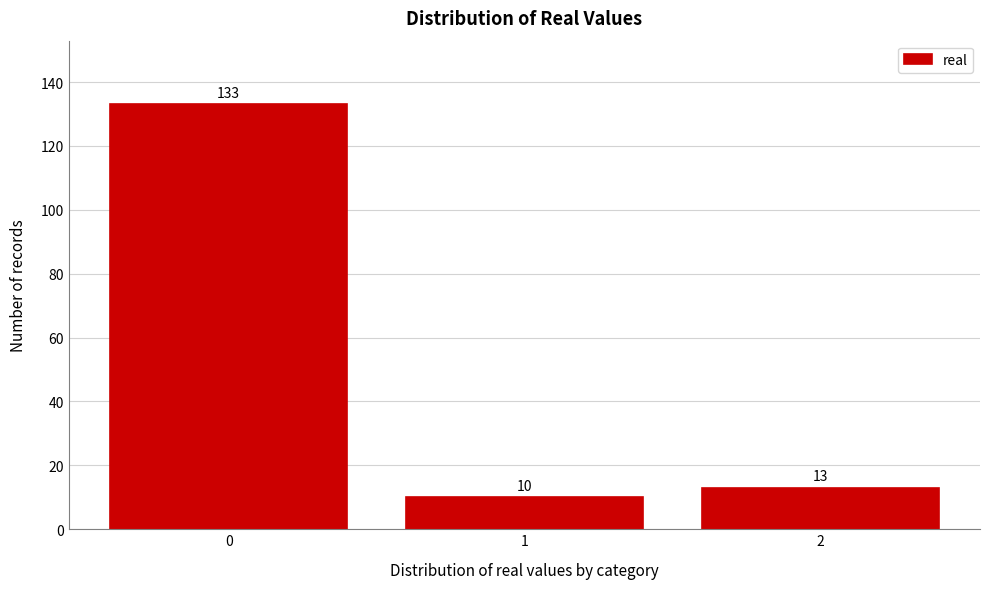

Reading right to left, transcribe all the data shown in this chart.

2=13	1=10	0=133